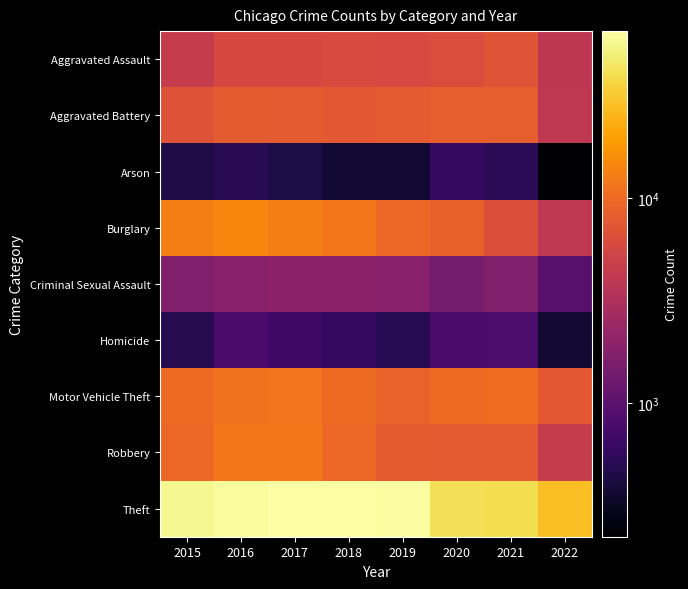

Rank the series by their maximum value, from lowest to highest.

Arson, Homicide, Criminal Sexual Assault, Aggravated Assault, Aggravated Battery, Motor Vehicle Theft, Robbery, Burglary, Theft